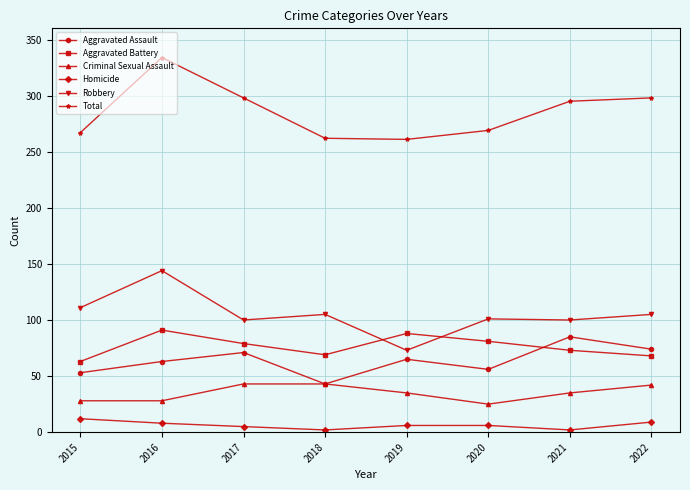

What is the highest value of the Criminal Sexual Assault series?

43